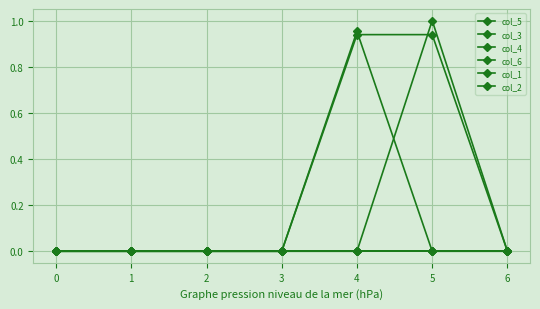

Which series has the largest total across all categories?

col_3